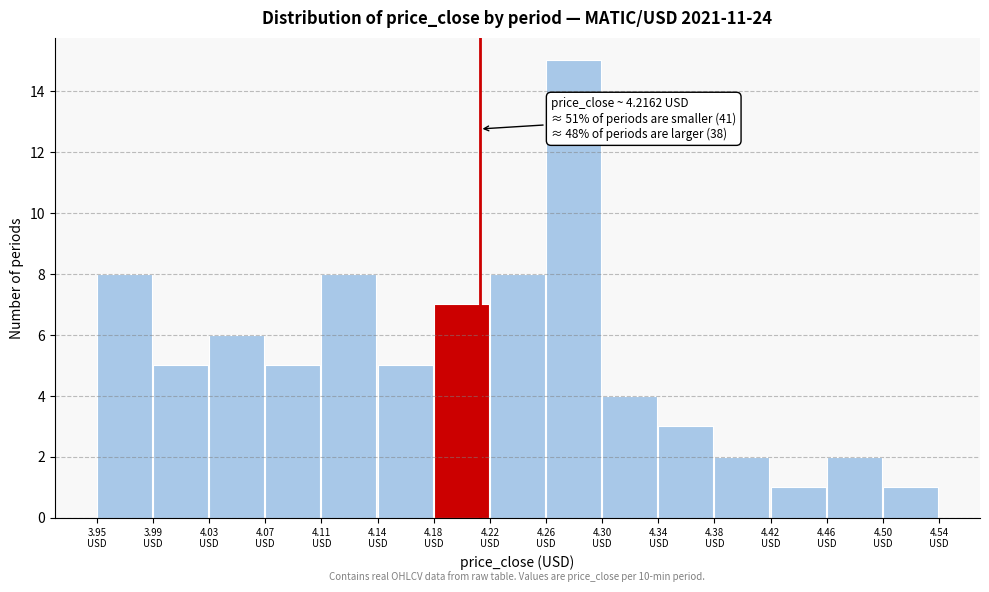

Which range on the x-axis has the tallest bar?

4.265 to 4.300